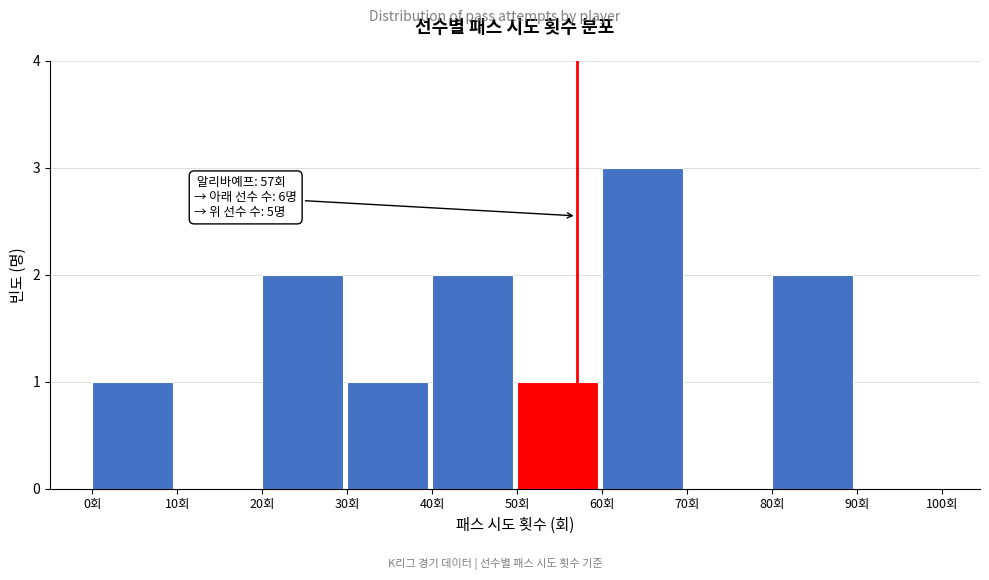

Over which range of the x-axis is the bar tallest?

60 to 70